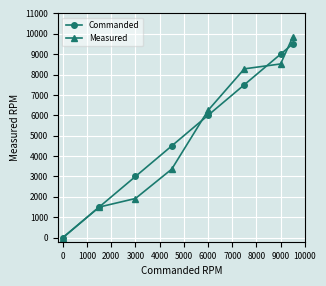

At how many categories does at least one series exceed 1187?

7